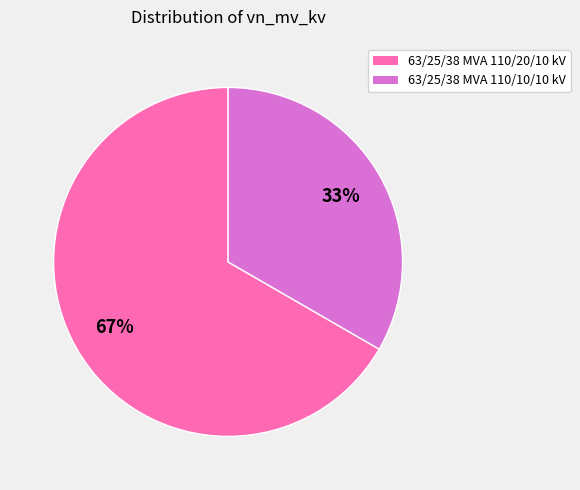

True or false: 63/25/38 MVA 110/10/10 kV accounts for 33% of the total.

True